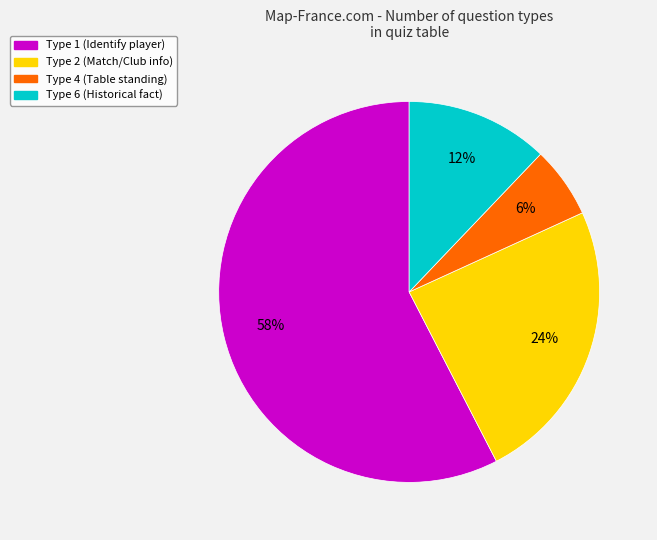

To the nearest percent, what is the average slice percentage?

25%